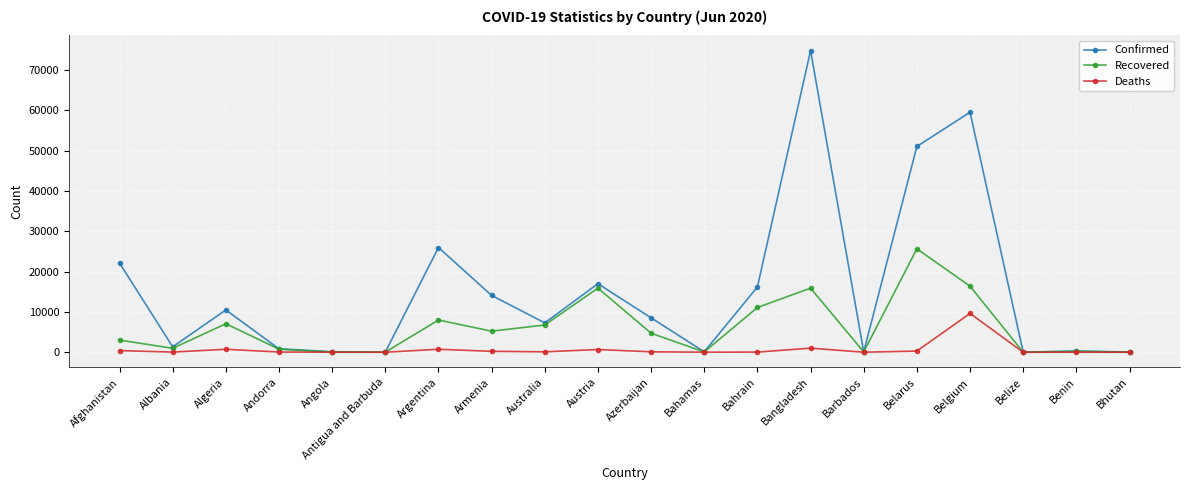

Where is the first local maximum for Deaths?

Algeria